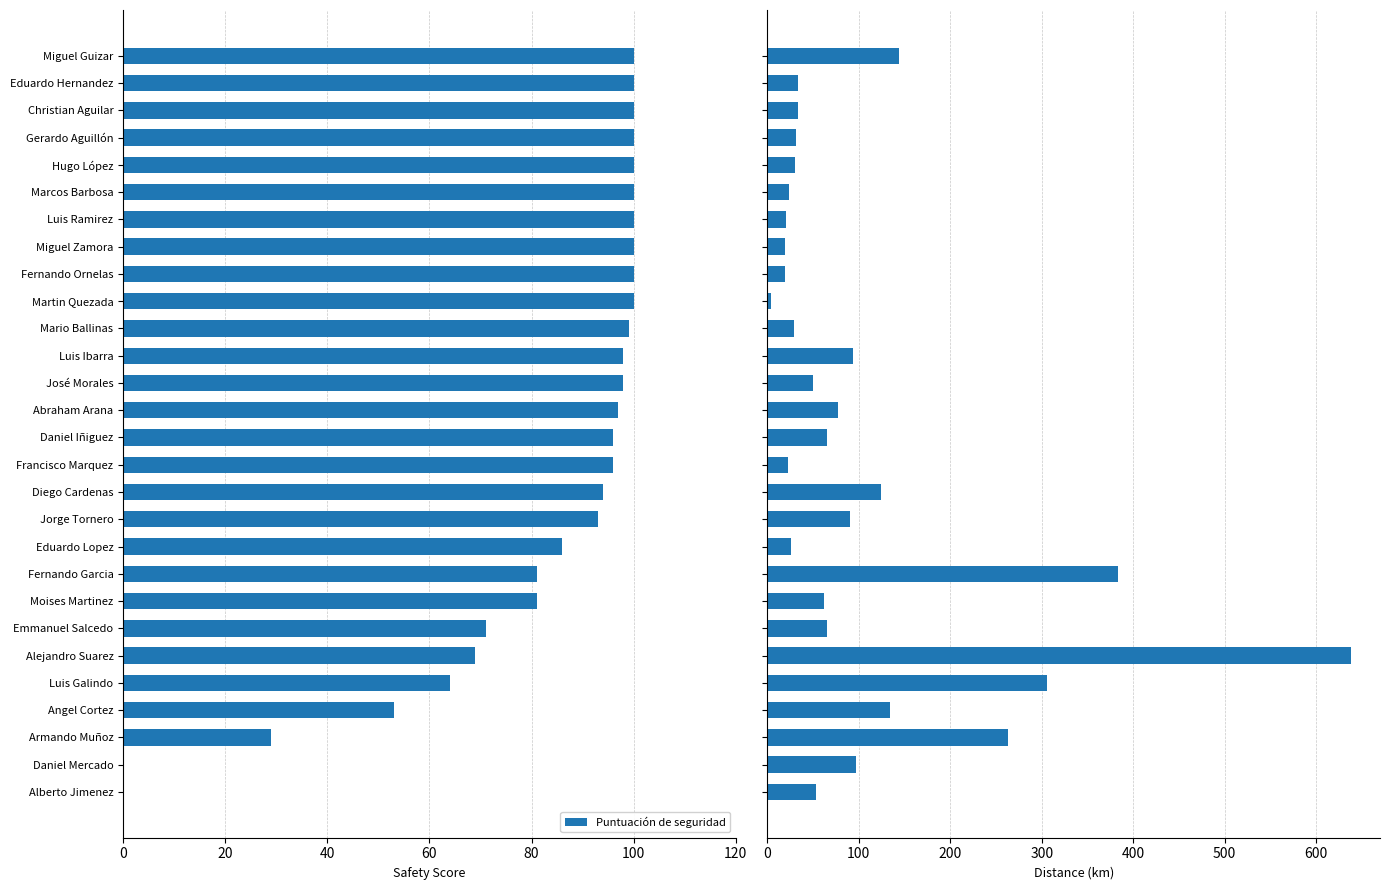

How many series are shown in this chart?

2